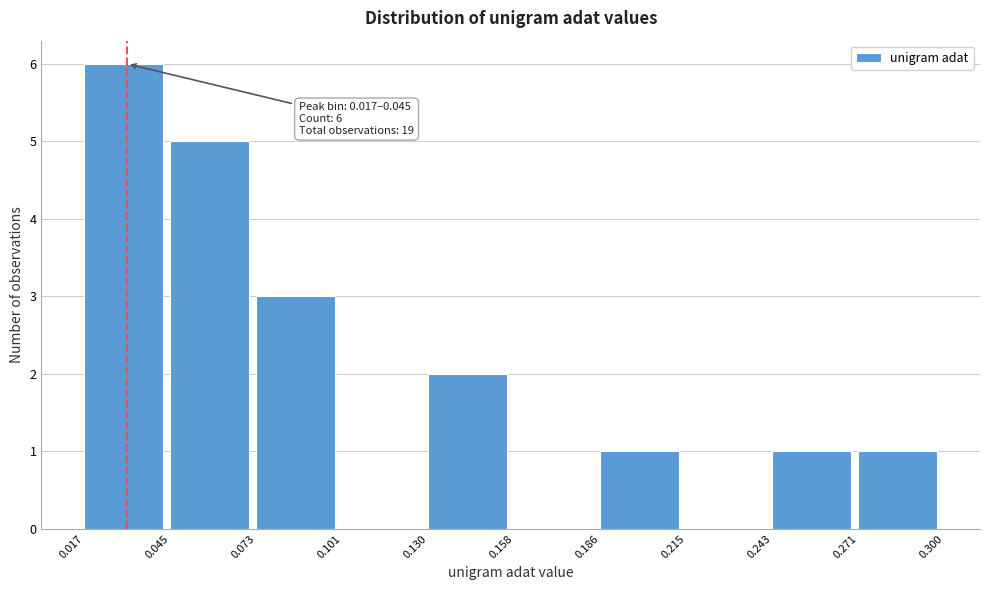

Over which range of the x-axis is the bar tallest?

0.017 to 0.045